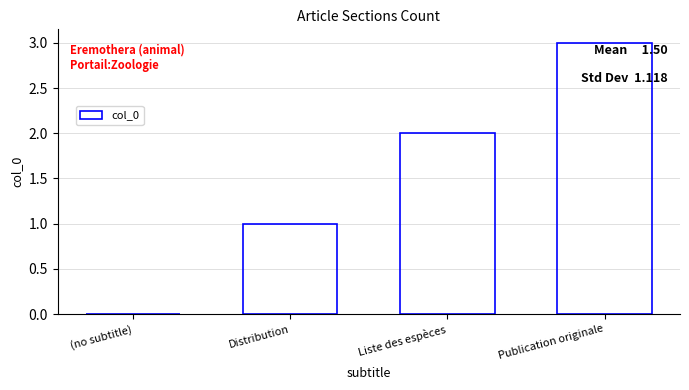

How many positive values are there?

3